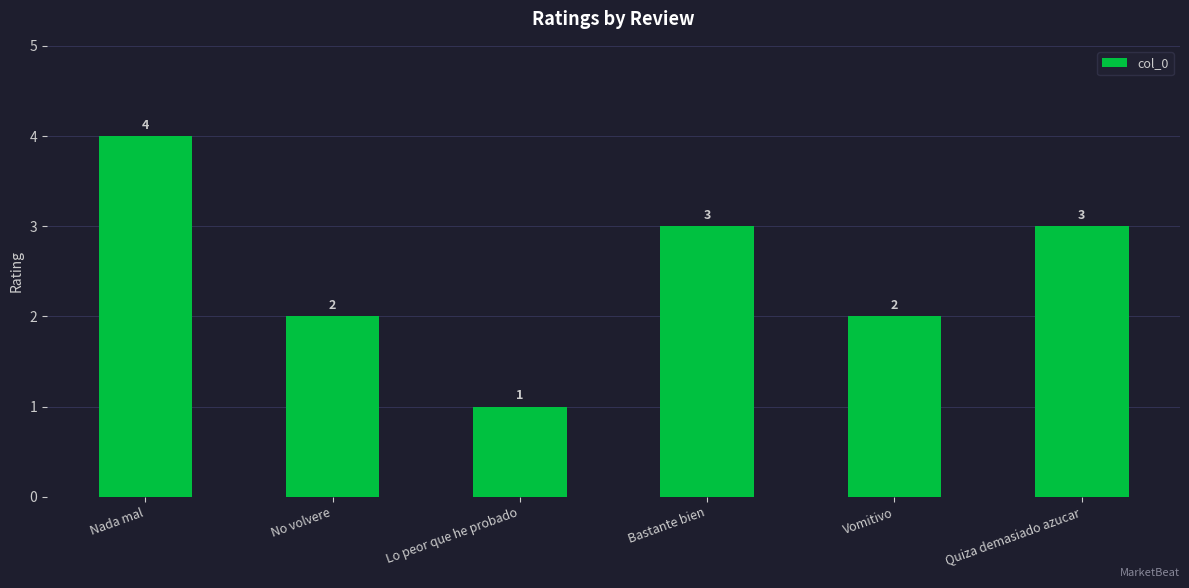

What is the ratio of the value at No volvere to the value at Bastante bien?

0.7